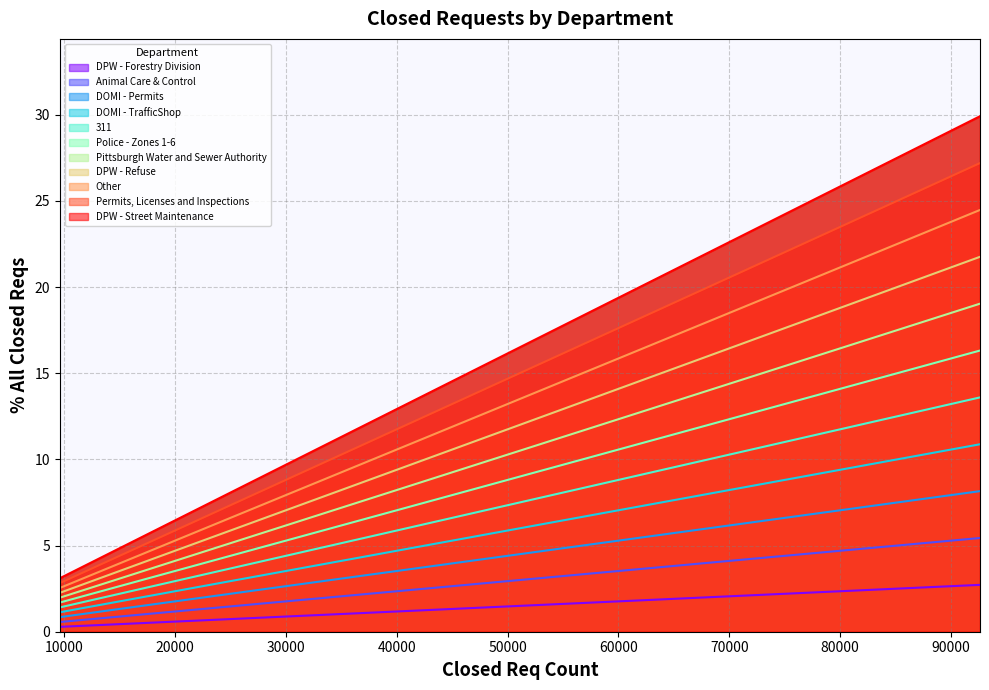

What is the greatest value displayed?

29.9